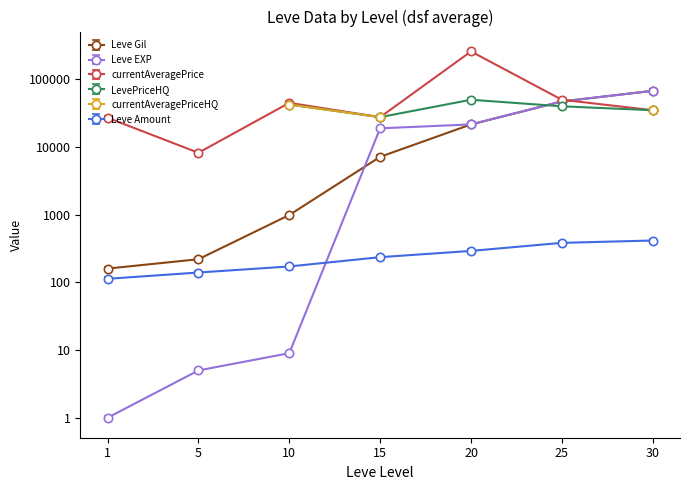

At which label does Leve EXP first exceed 17964?

15